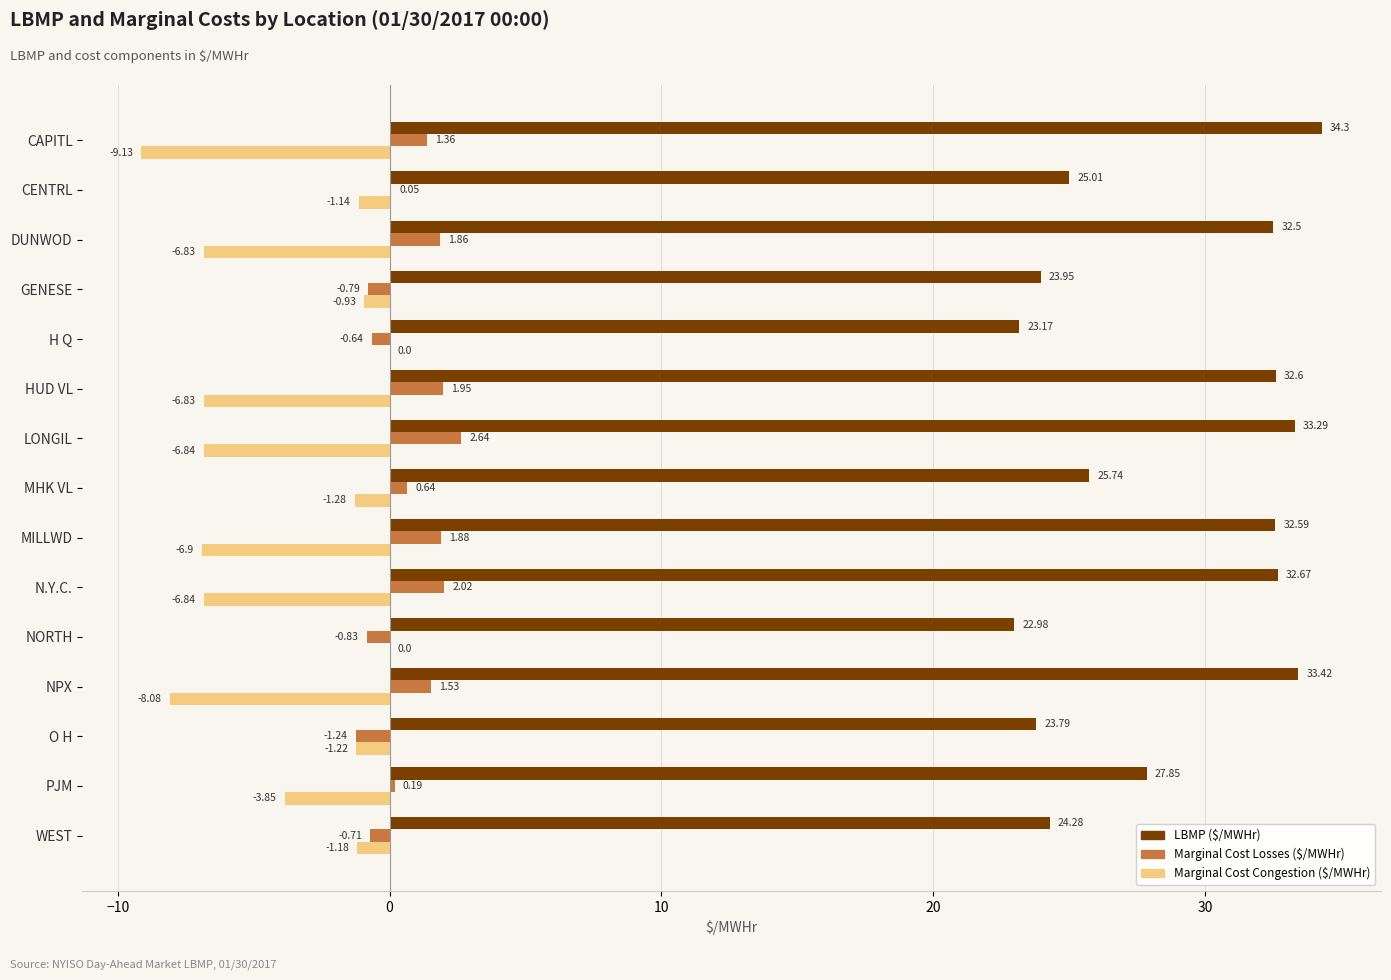

How many series are shown in this chart?

3